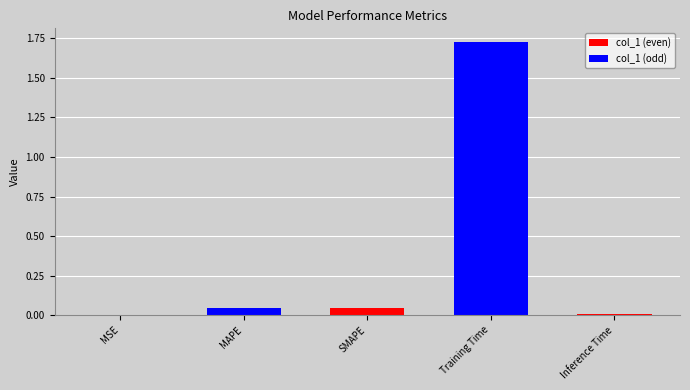

What is the sum of all values?

1.8